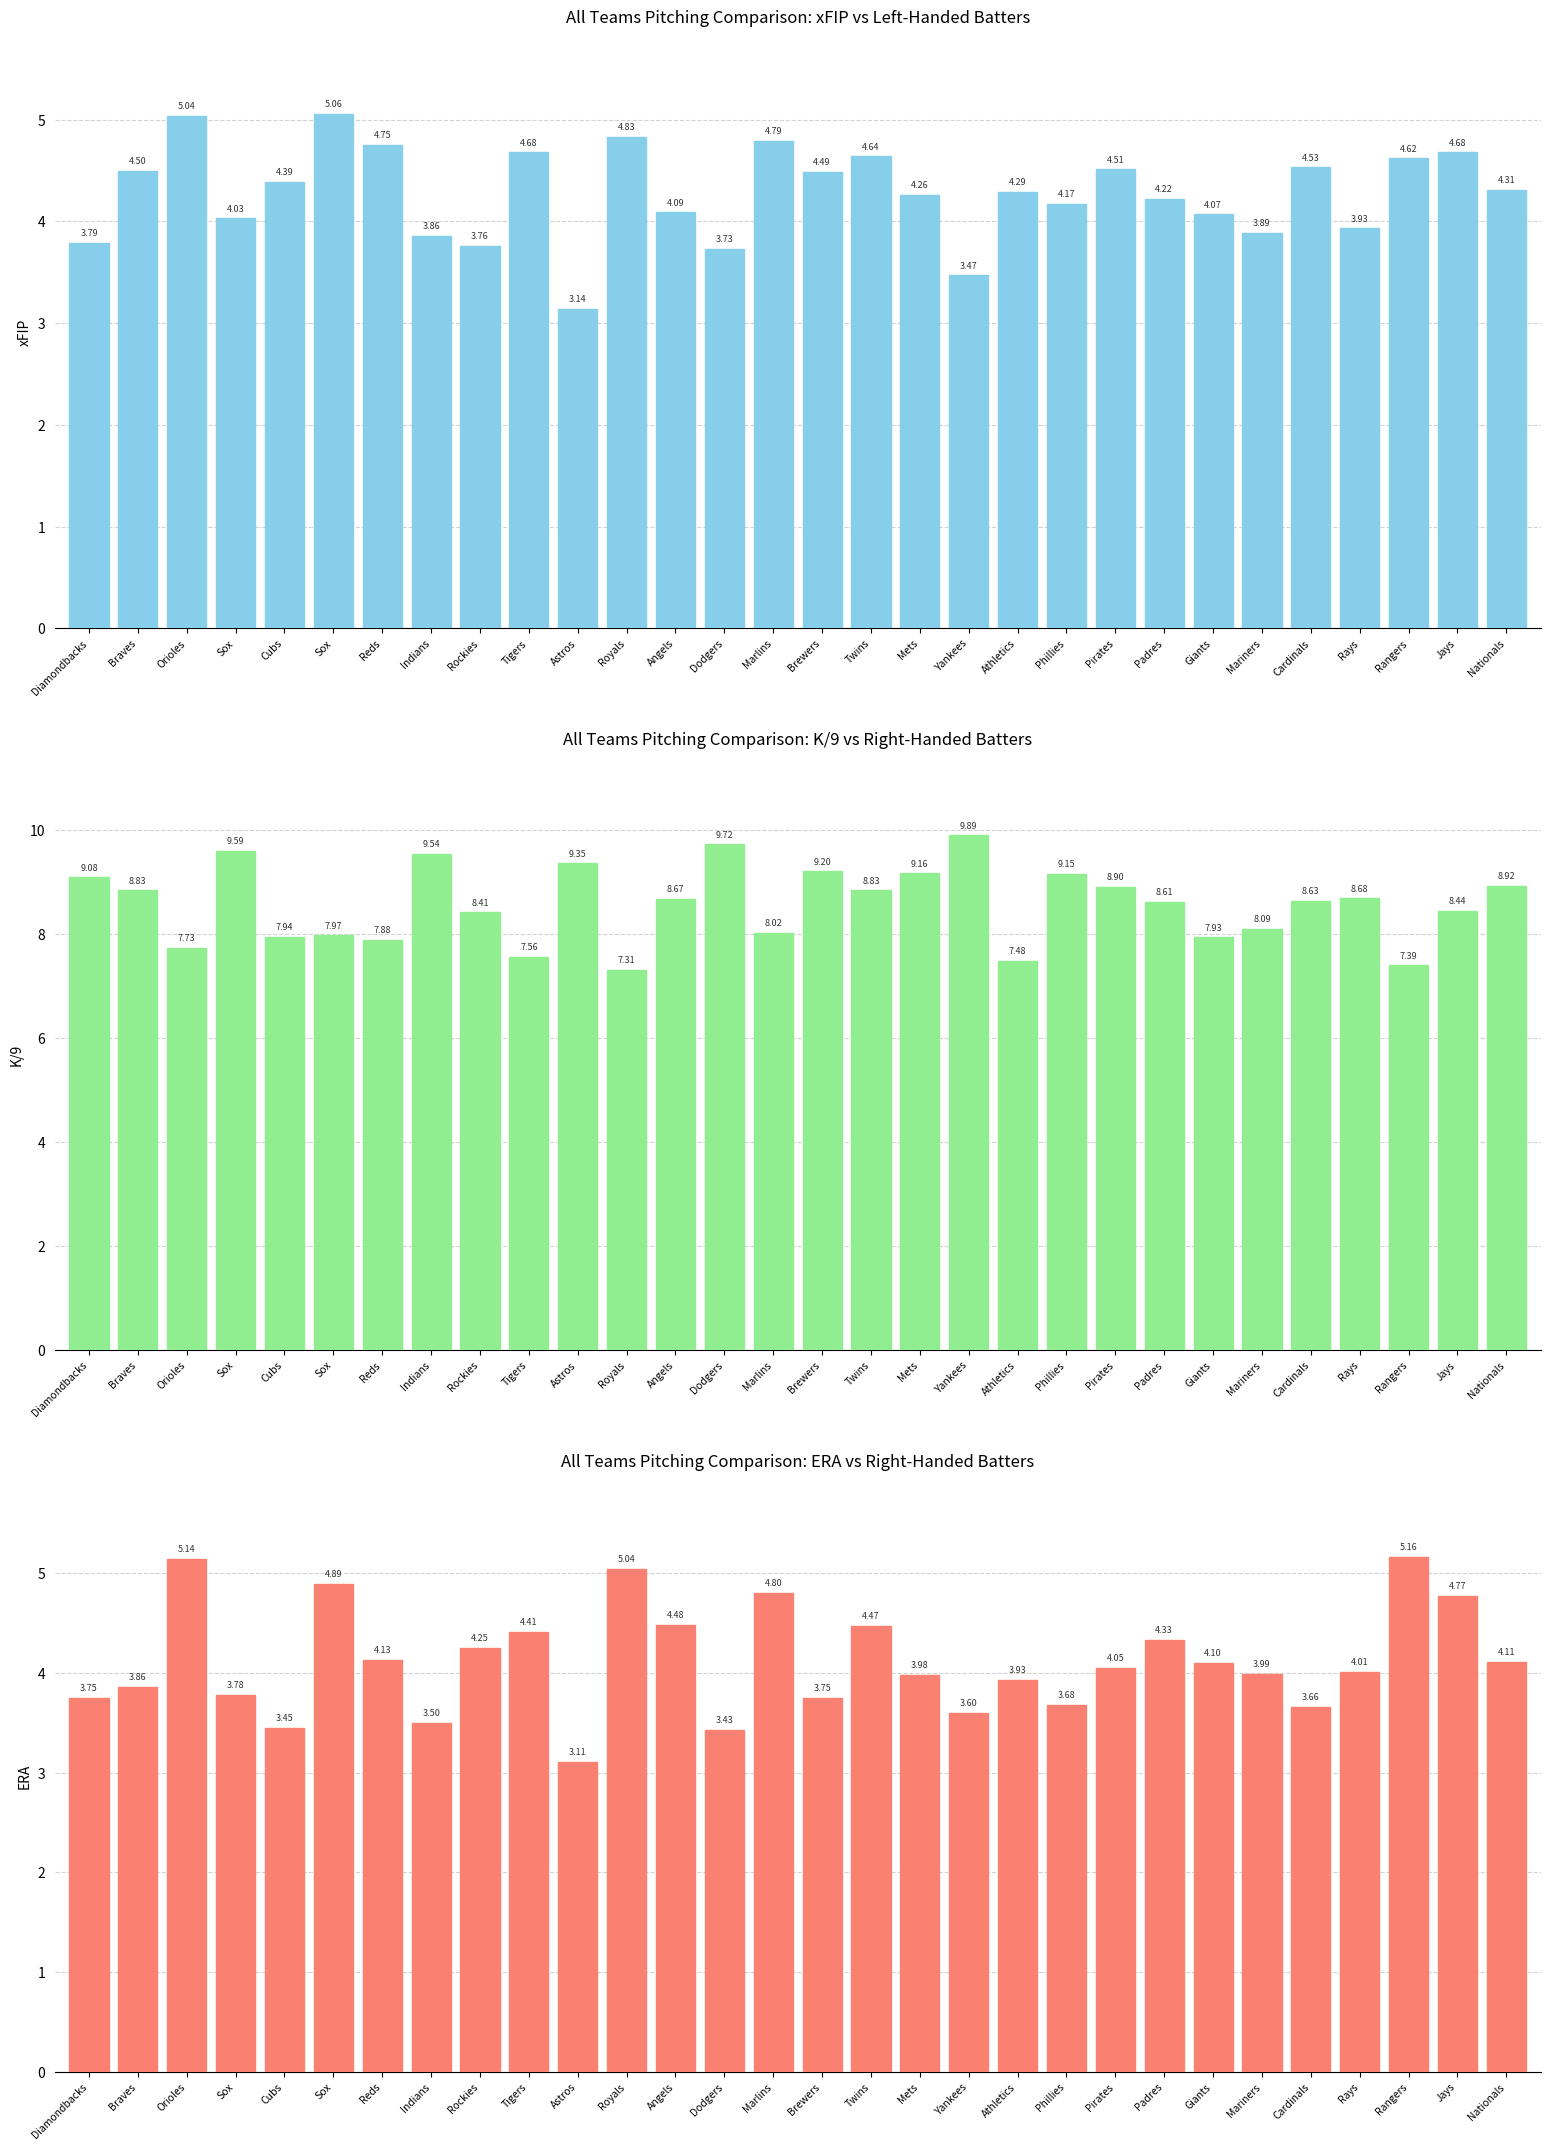

At which label does K/9 reach its minimum?

Royals